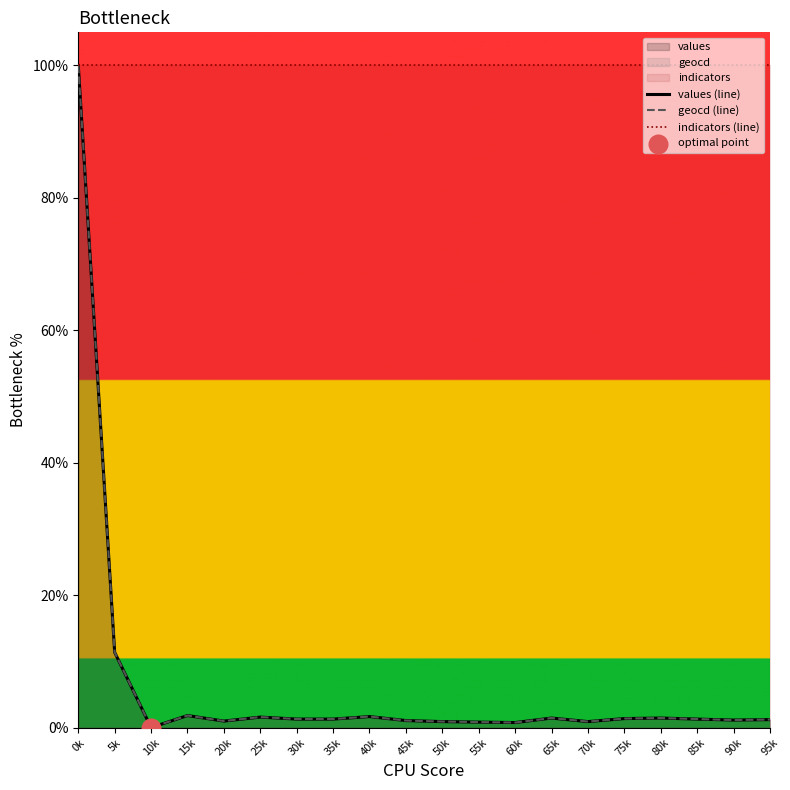

Which series reaches the minimum Y coordinate?

values (line)